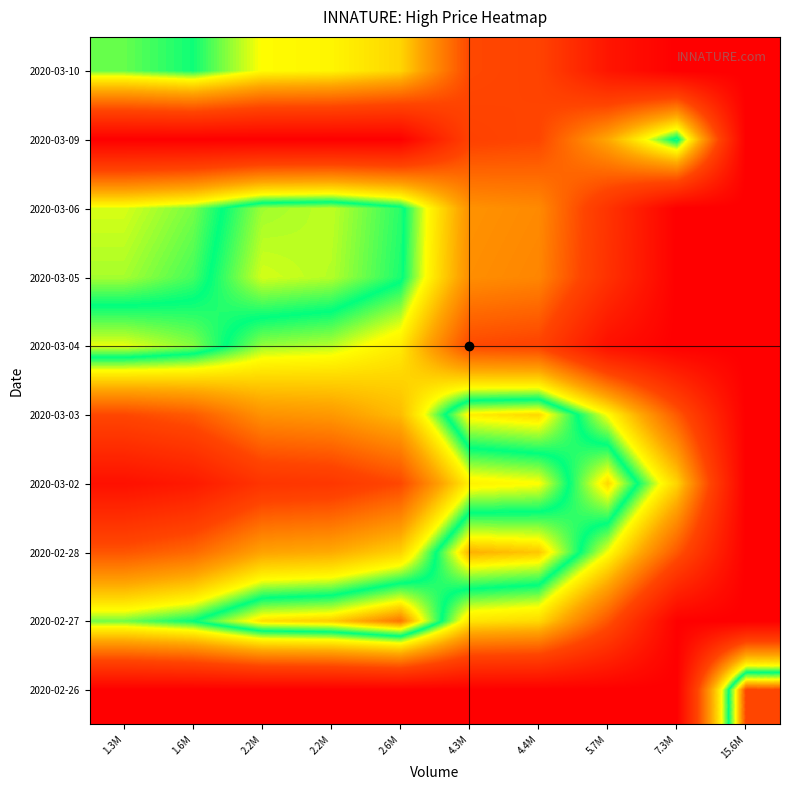

Reading left to right, extract all data points from this chart.

2020-02-26: 1.3M=0.0	1.6M=0.0	2.2M=0.0	2.2M=0.0	2.6M=0.0	4.3M=0.0	4.4M=0.0	5.7M=0.0	7.3M=0.0	15.6M=0.6
2020-02-27: 1.3M=0.4	1.6M=0.5	2.2M=0.5	2.2M=0.6	2.6M=0.6	4.3M=0.4	4.4M=0.4	5.7M=0.2	7.3M=0.0	15.6M=0.0
2020-02-28: 1.3M=0.2	1.6M=0.2	2.2M=0.3	2.2M=0.3	2.6M=0.4	4.3M=0.6	4.4M=0.6	5.7M=0.4	7.3M=0.2	15.6M=0.0
2020-03-02: 1.3M=0.0	1.6M=0.1	2.2M=0.1	2.2M=0.2	2.6M=0.2	4.3M=0.4	4.4M=0.4	5.7M=0.6	7.3M=0.4	15.6M=0.0
2020-03-03: 1.3M=0.2	1.6M=0.2	2.2M=0.3	2.2M=0.3	2.6M=0.3	4.3M=0.5	4.4M=0.6	5.7M=0.4	7.3M=0.2	15.6M=0.0
2020-03-04: 1.3M=0.5	1.6M=0.5	2.2M=0.4	2.2M=0.4	2.6M=0.4	4.3M=0.2	4.4M=0.2	5.7M=0.0	7.3M=0.0	15.6M=0.0
2020-03-05: 1.3M=0.4	1.6M=0.5	2.2M=0.5	2.2M=0.5	2.6M=0.5	4.3M=0.3	4.4M=0.3	5.7M=0.1	7.3M=0.0	15.6M=0.0
2020-03-06: 1.3M=0.4	1.6M=0.4	2.2M=0.5	2.2M=0.5	2.6M=0.5	4.3M=0.3	4.4M=0.3	5.7M=0.1	7.3M=0.0	15.6M=0.0
2020-03-09: 1.3M=0.0	1.6M=0.0	2.2M=0.0	2.2M=0.0	2.6M=0.0	4.3M=0.2	4.4M=0.2	5.7M=0.3	7.3M=0.5	15.6M=0.0
2020-03-10: 1.3M=0.4	1.6M=0.5	2.2M=0.4	2.2M=0.4	2.6M=0.4	4.3M=0.2	4.4M=0.2	5.7M=0.1	7.3M=0.0	15.6M=0.0